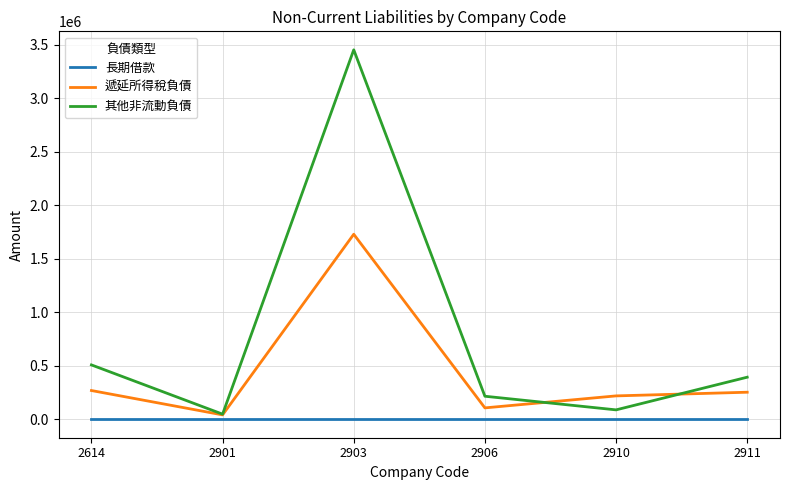

Does the chart display data point markers on the line(s)?

No